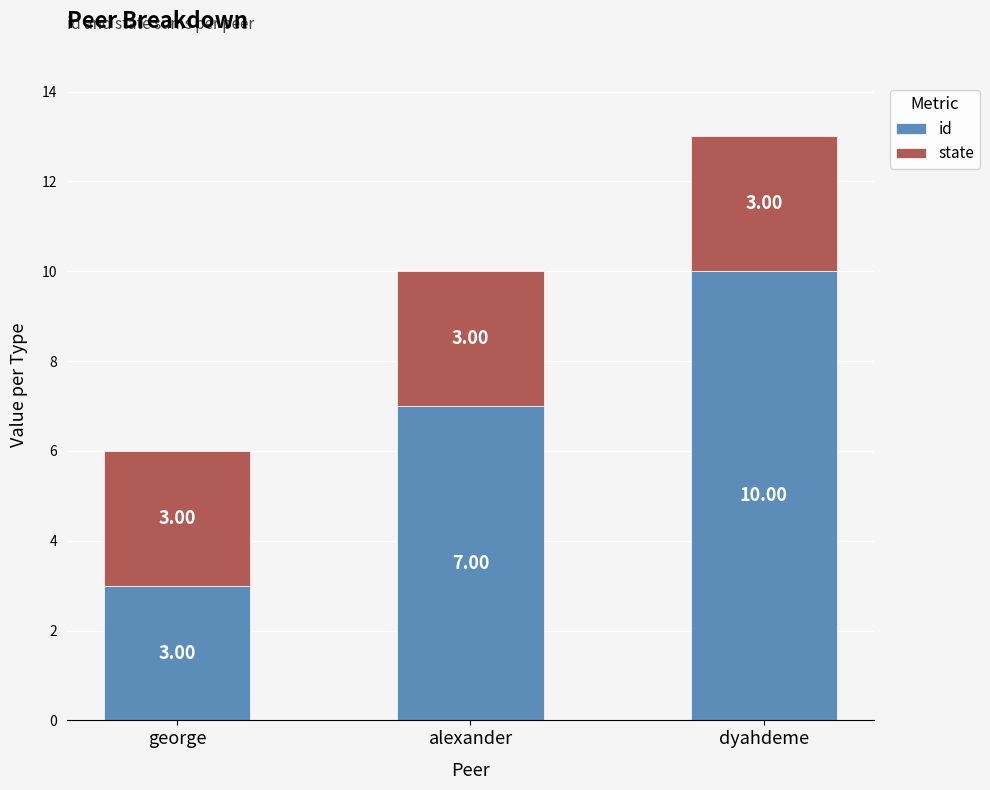

Are the bars horizontal?

No